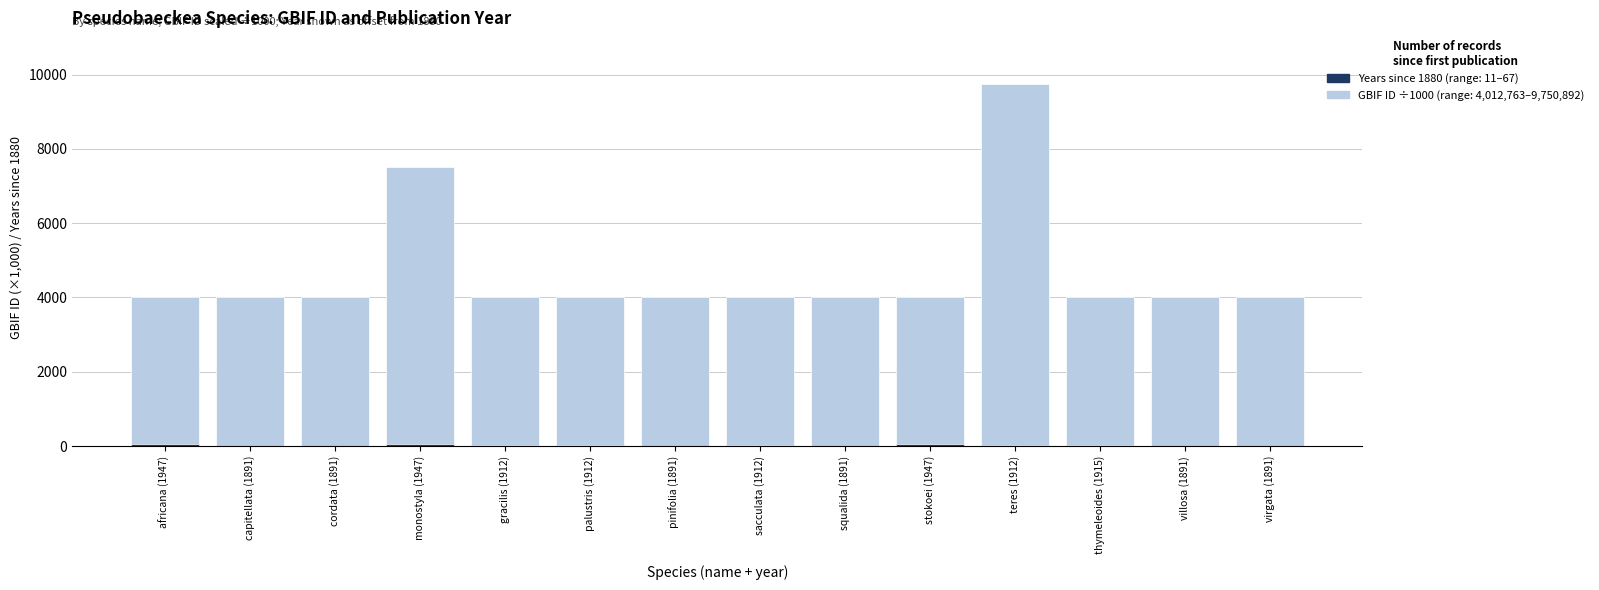

How many bars are there in each group?

2